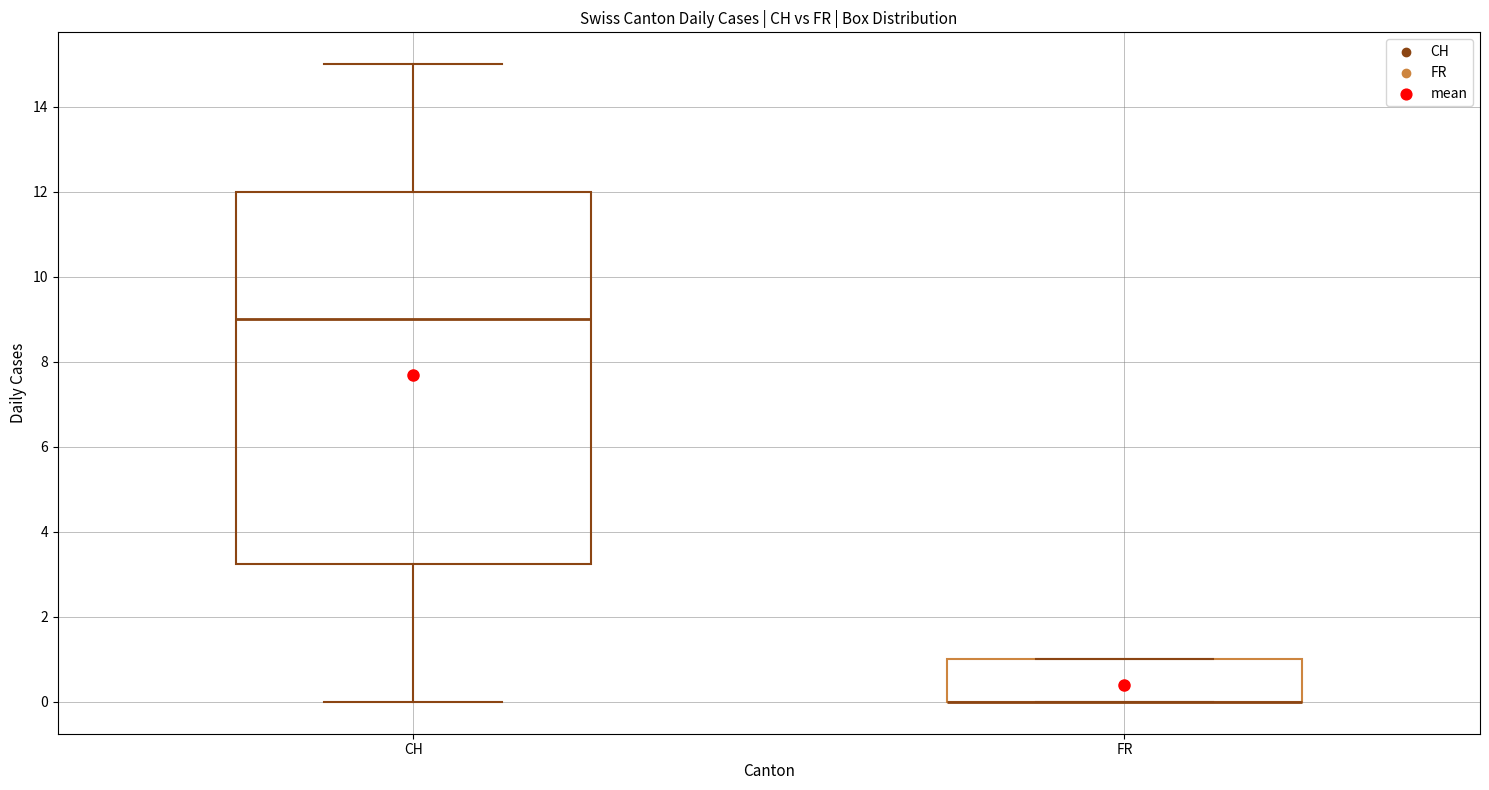

Reading left to right, transcribe this box plot: for each box, give where its median line is, the range the box spans, and where its two whiskers end, as read against the y-axis. The values are not printed on the chart, so give them approximately, as read against the axis.

CH: median 9.0, box 3.2 to 12.0, whiskers 0.0 to 15.0
FR: median 0.0 (drawn on the box's lower edge), box 0.0 to 1.0, whiskers 0.0 to 1.0